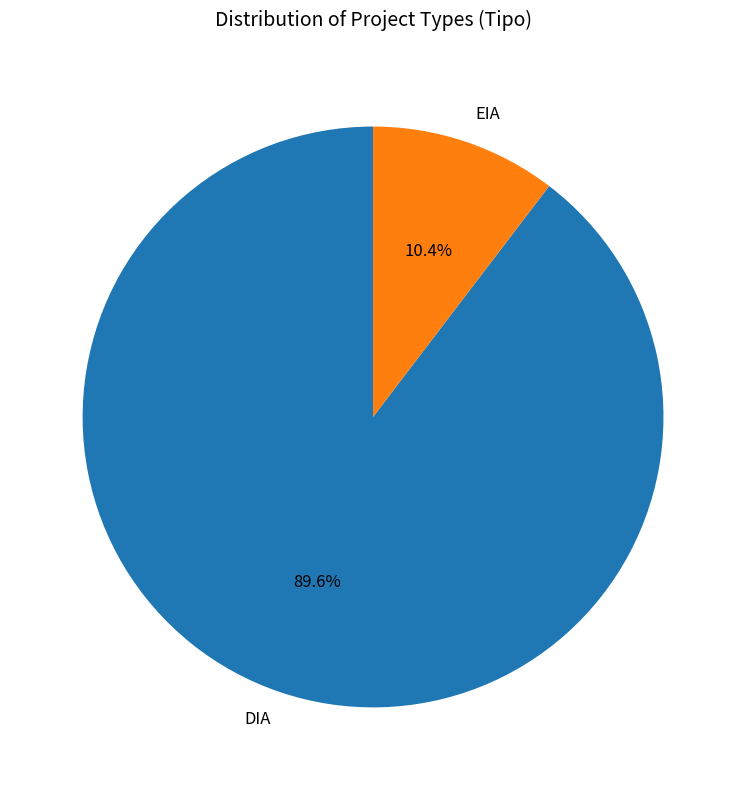

Which slice is the largest?

DIA